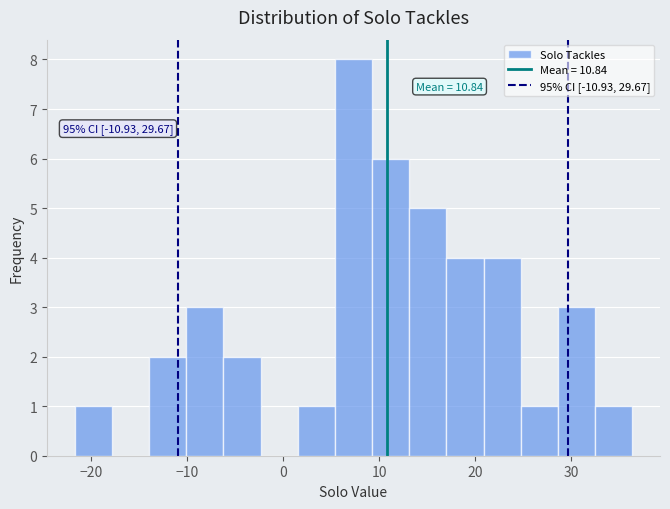

Read against the x-axis, roughly where is the centre of the tallest bar?

7